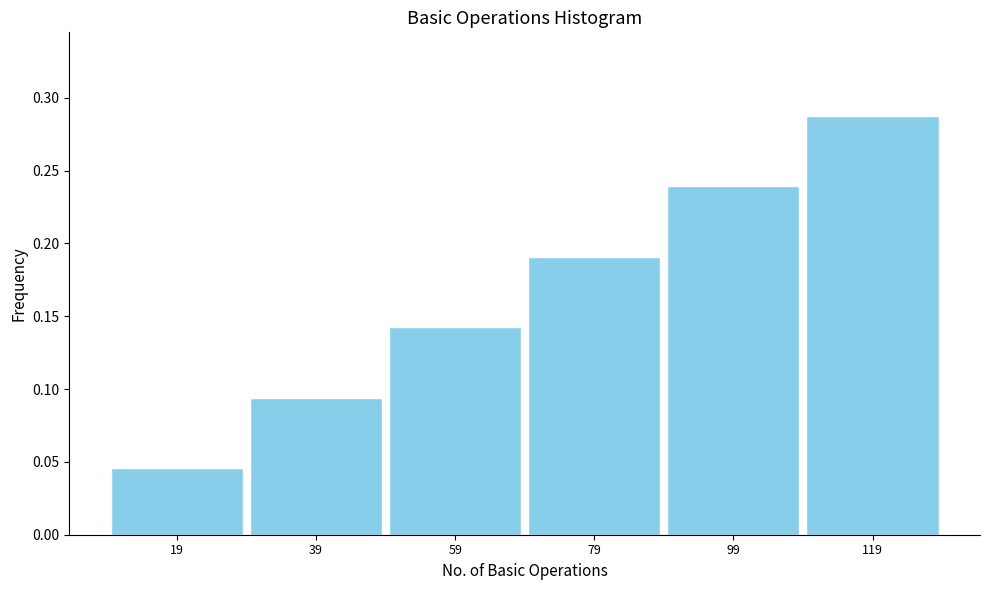

Count the values in the range 0 to 1.

6